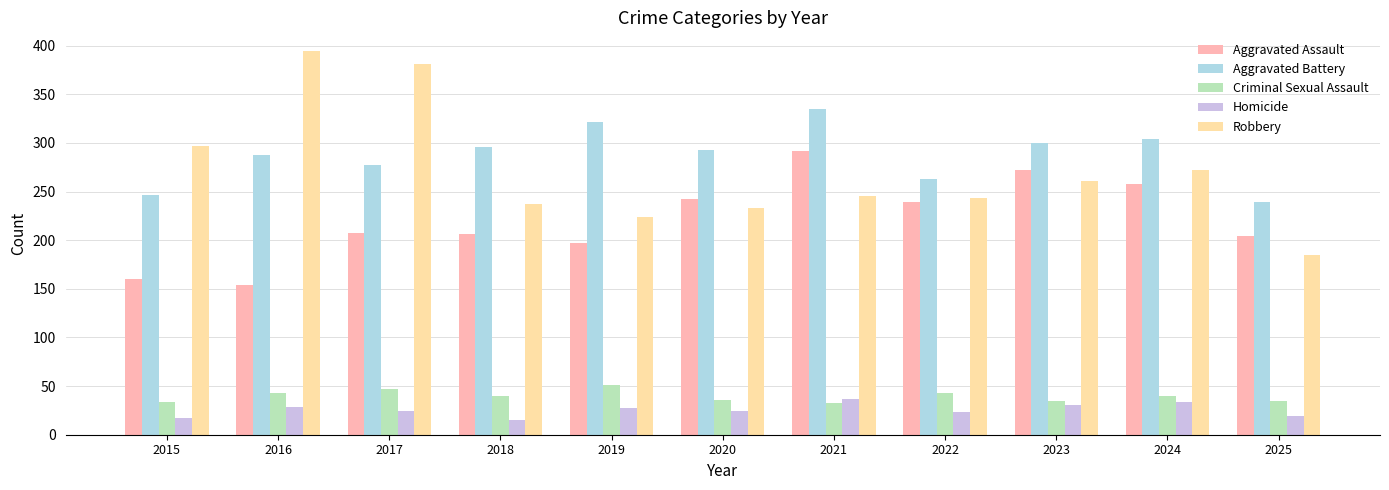

Is it true that Aggravated Assault equals 520 at 2021?

False